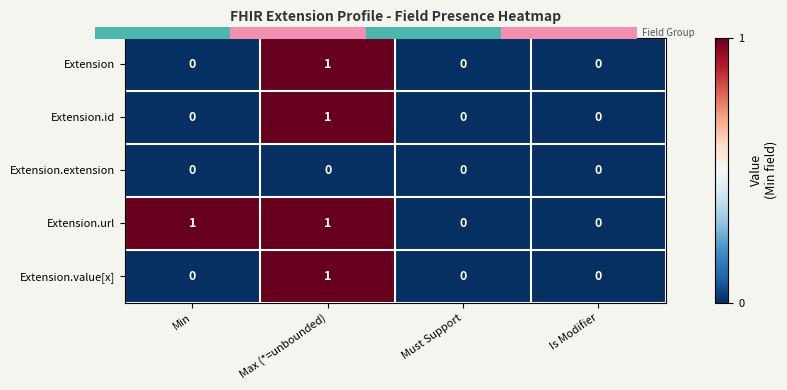

The value of Extension.url at Must Support is 0. True or false?

True